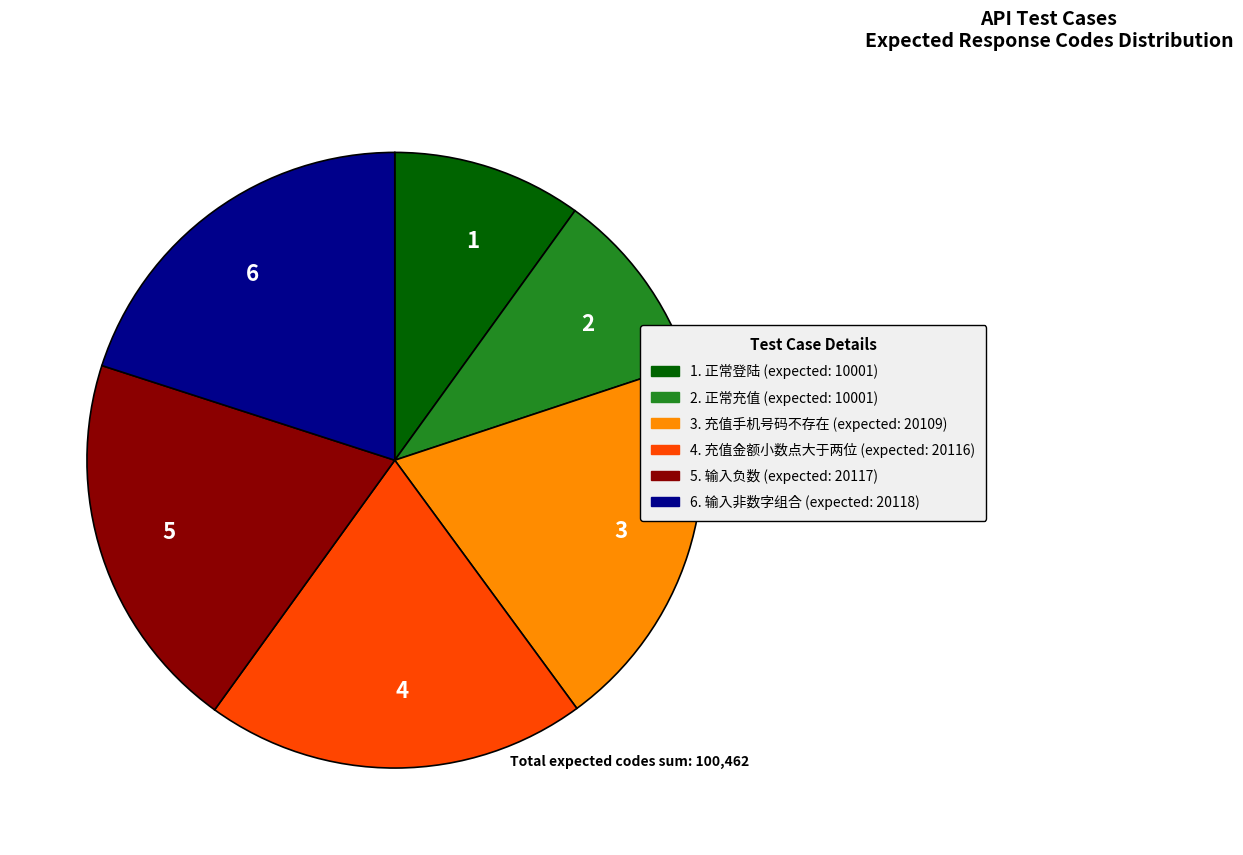

What is the ratio of the value at 4 to the value at 6?

1.0